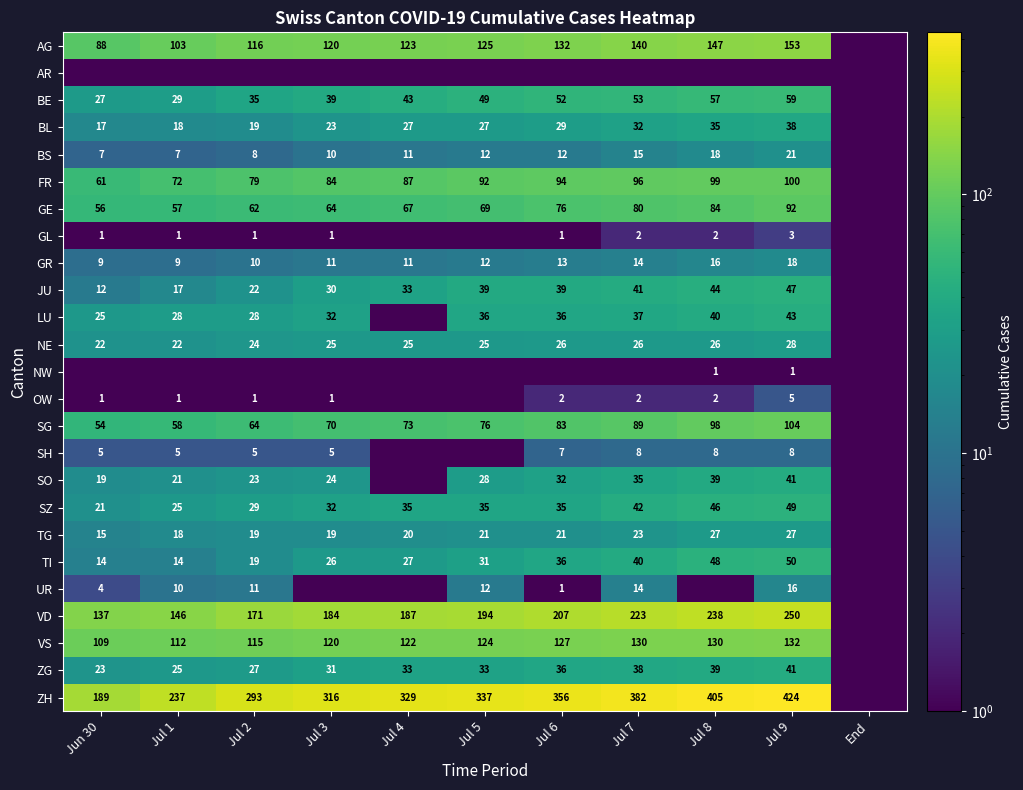

What is the sum of the LU values at Jul 8 and Jul 7?

77.0